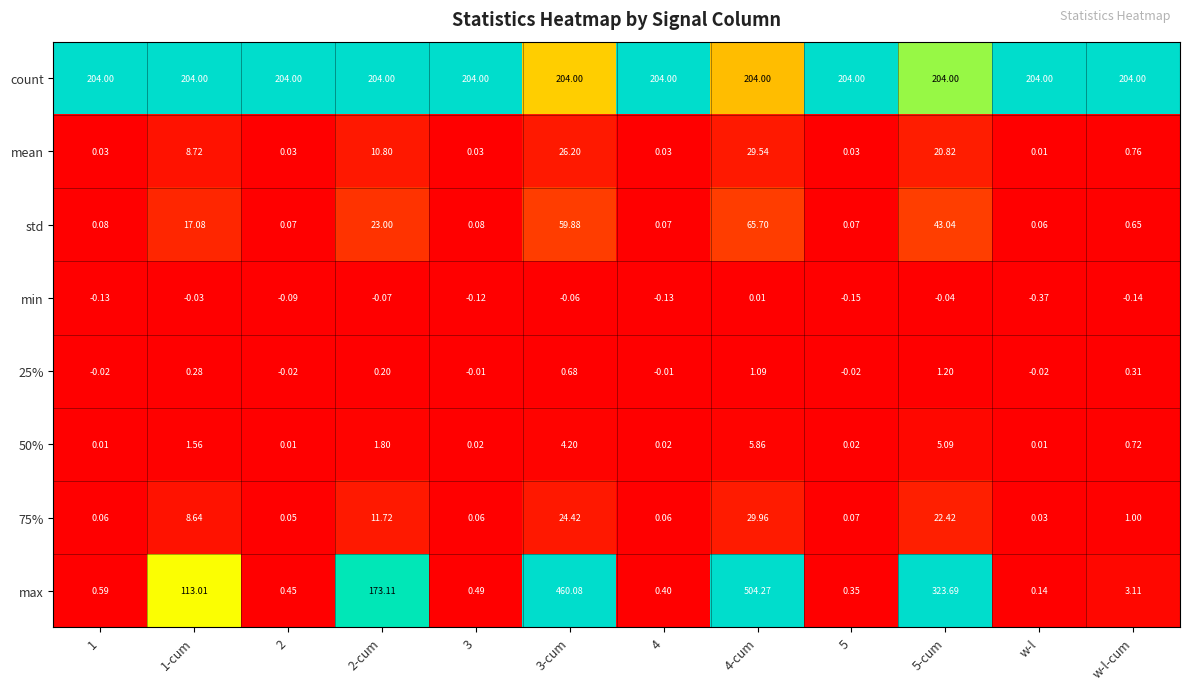

Rank the series at 3 from highest to lowest value.

count, max, std, 75%, mean, 50%, 25%, min